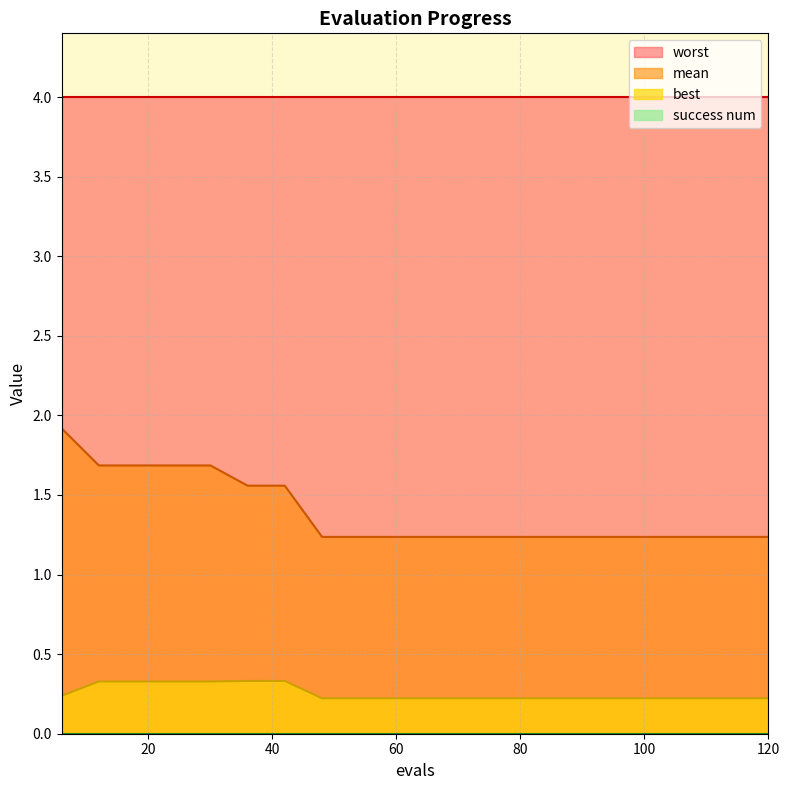

What is the difference between the maximum and second lowest values in the mean series?

0.7